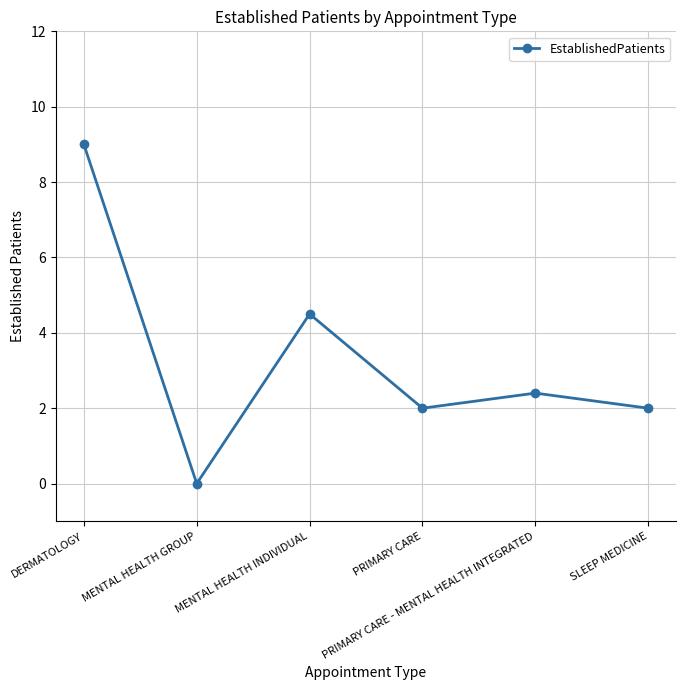

Does the chart display data point markers on the line(s)?

Yes